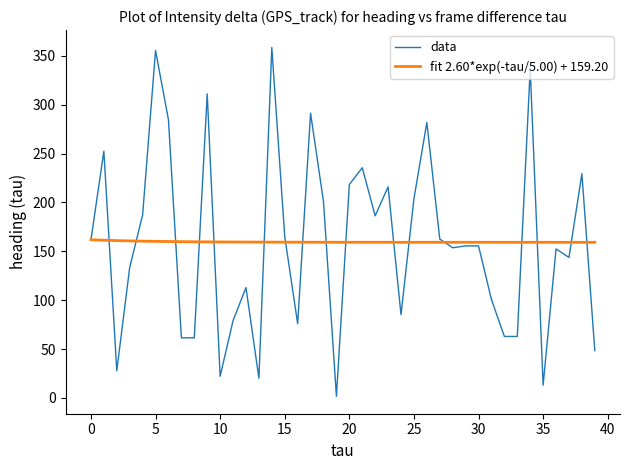

Which series has the largest range (max minus min)?

data